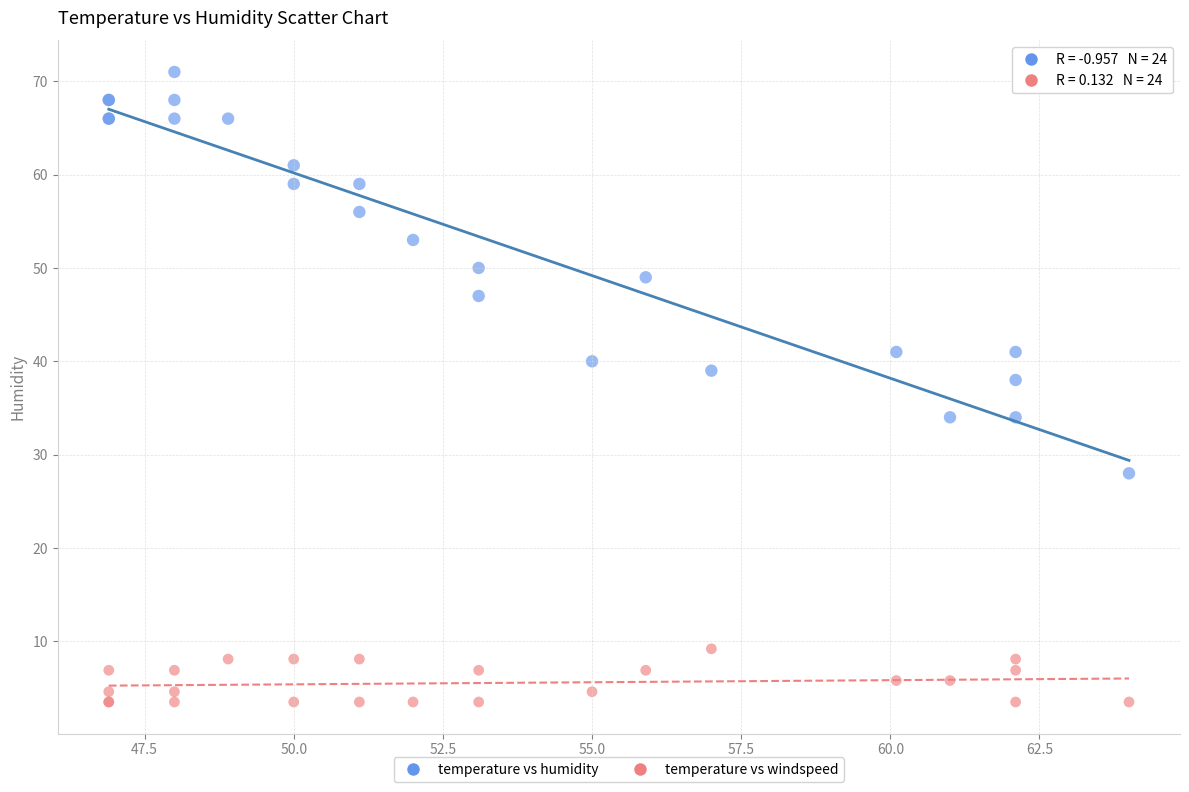

Which series has the largest Y range (max minus min)?

temperature vs humidity